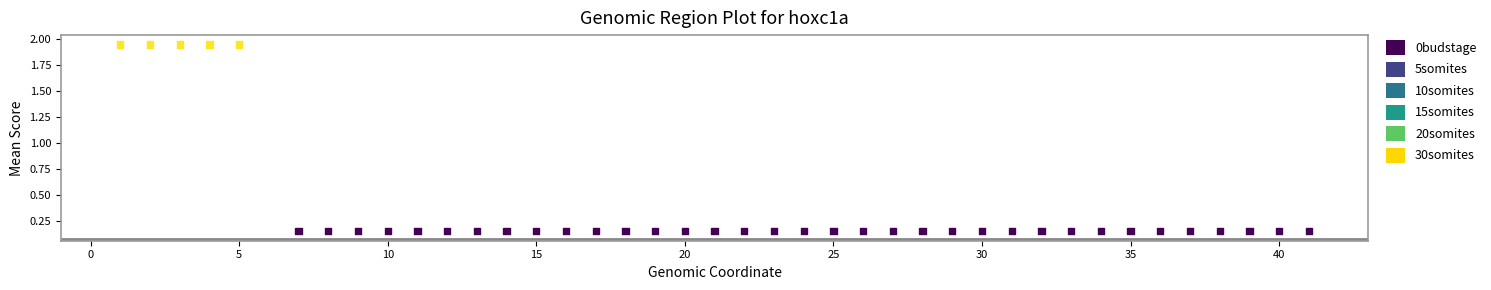

What is the range of X values (max minus min)?

40.0